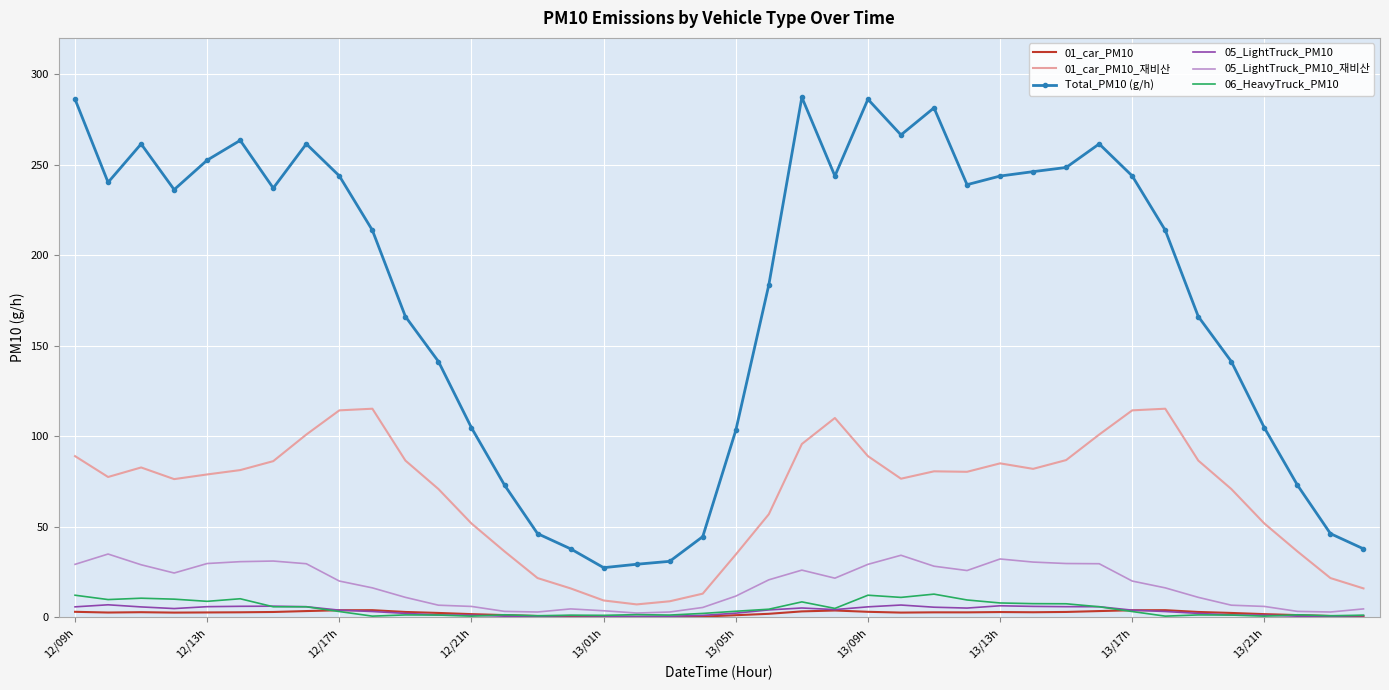

Which series has the largest total across all categories?

Total_PM10 (g/h)